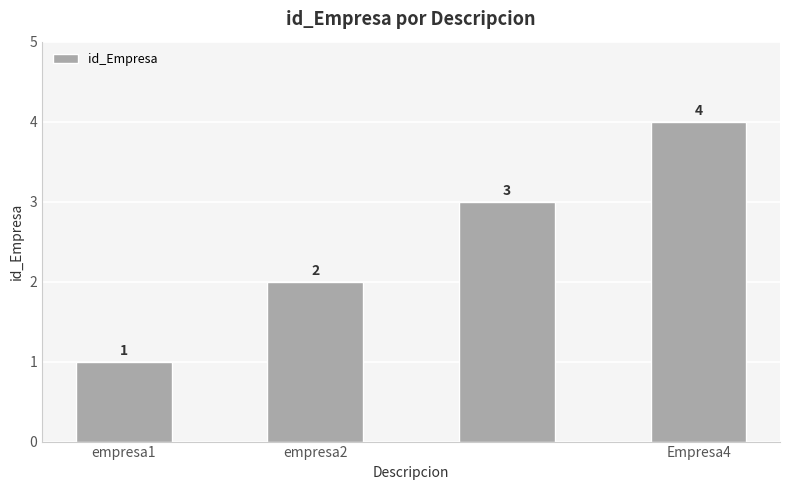

What is the value of the 3rd bar from the left?

3